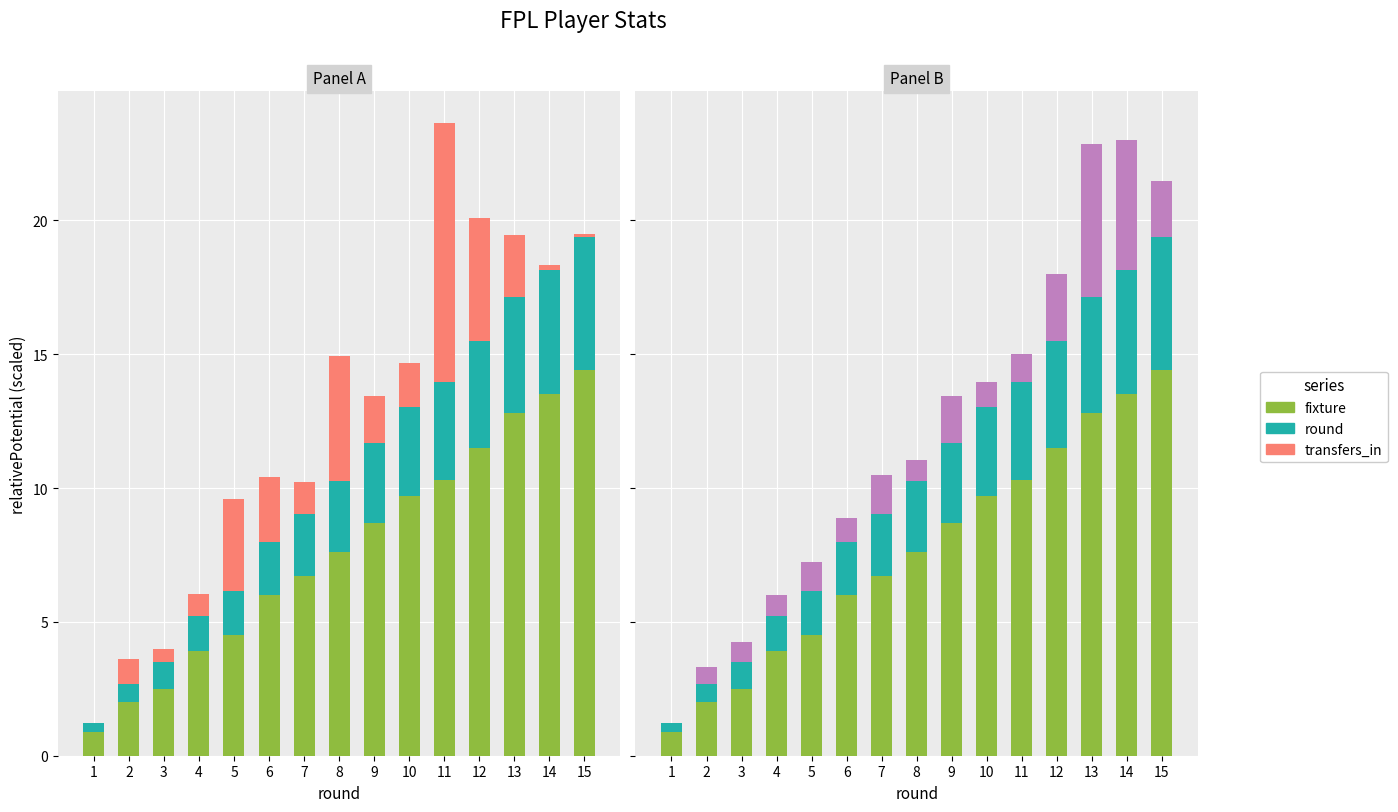

Which category has the highest value across all series?

15